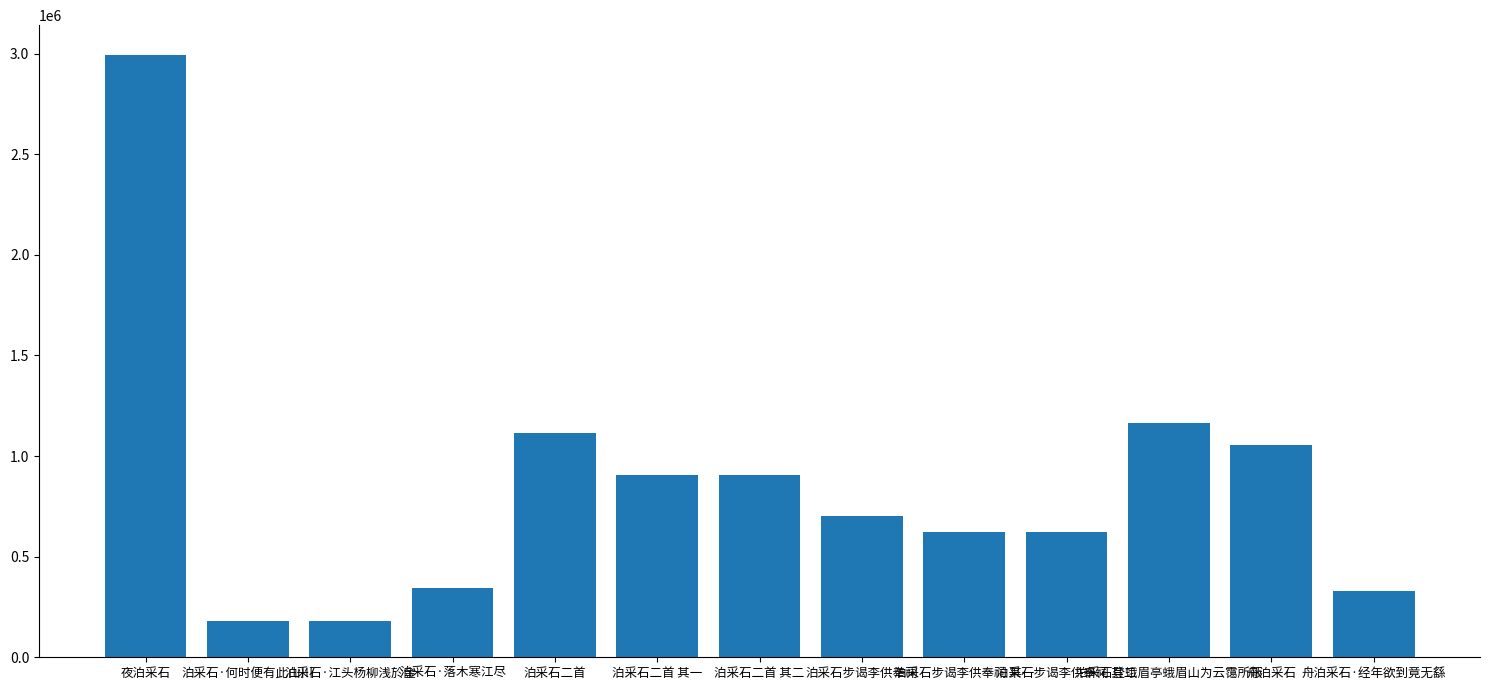

Are the bars horizontal?

No